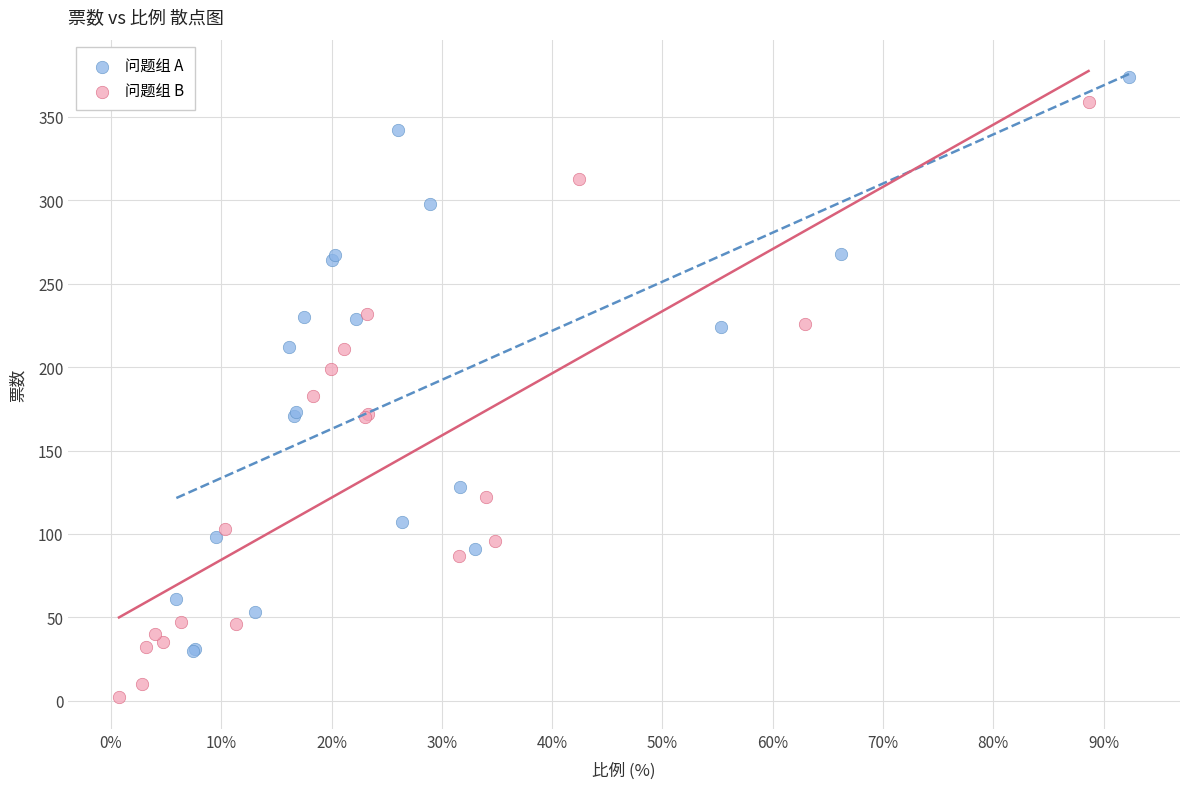

Which series contains the lowest Y value?

问题组 B